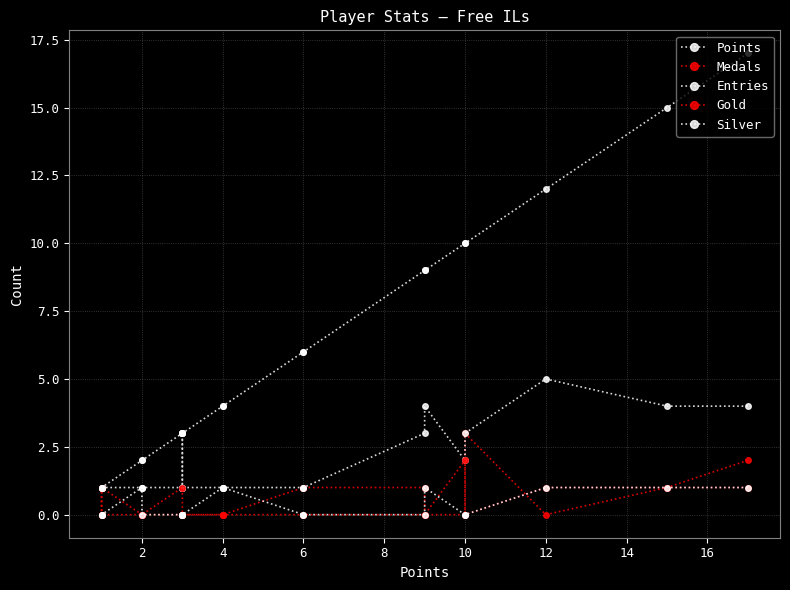

What is the sum of all Medals values?

10